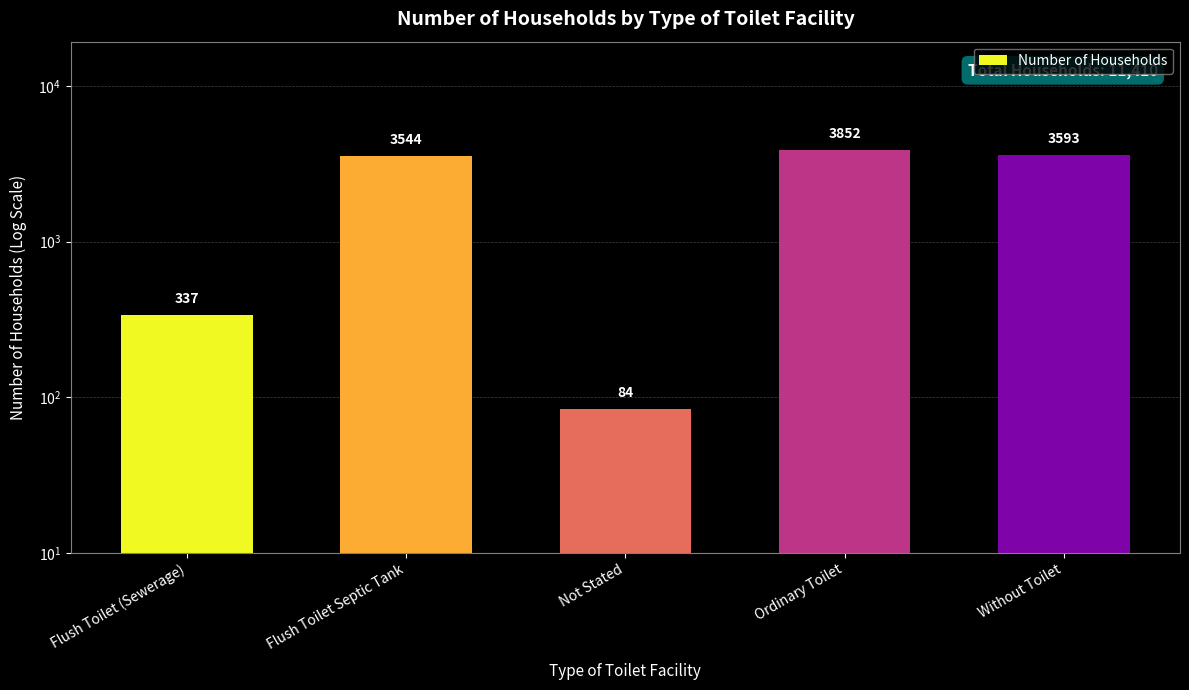

True or false: the data shows 337 at Flush Toilet (Sewerage).

True